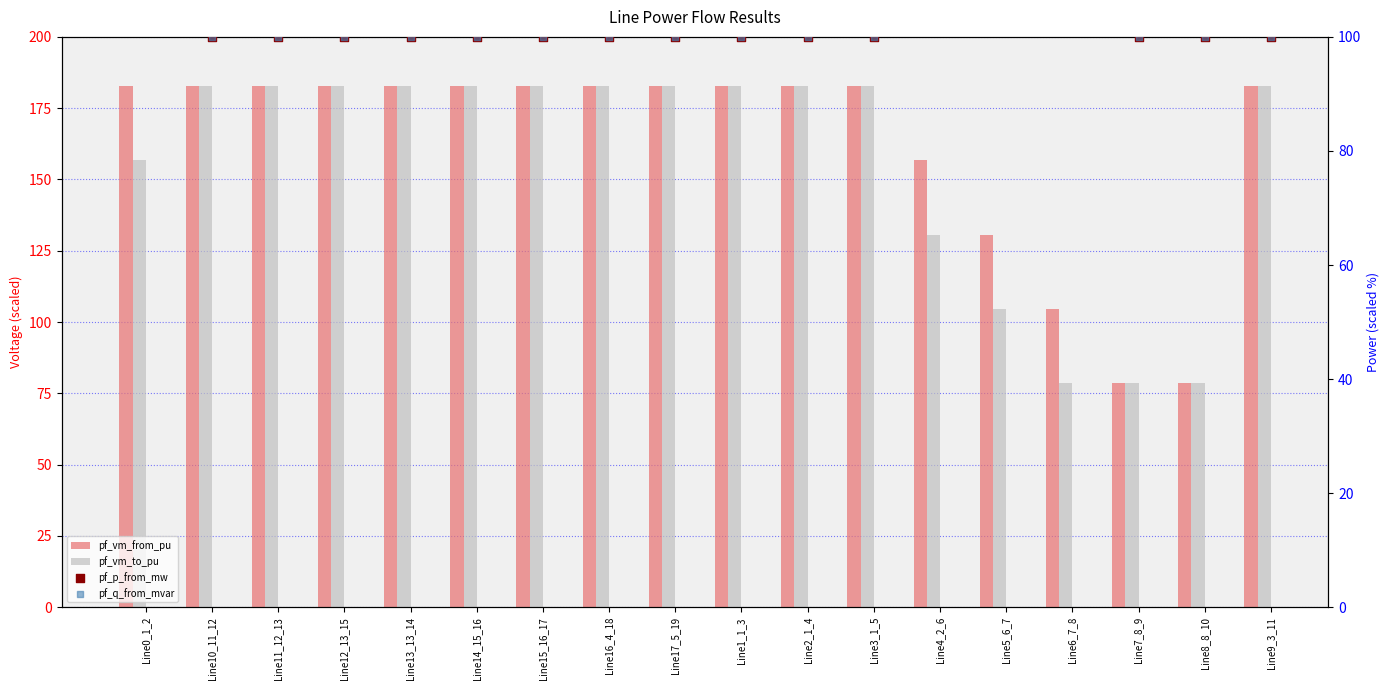

What are all the series names shown in the legend?

pf_vm_from_pu, pf_vm_to_pu, pf_p_from_mw, pf_q_from_mvar